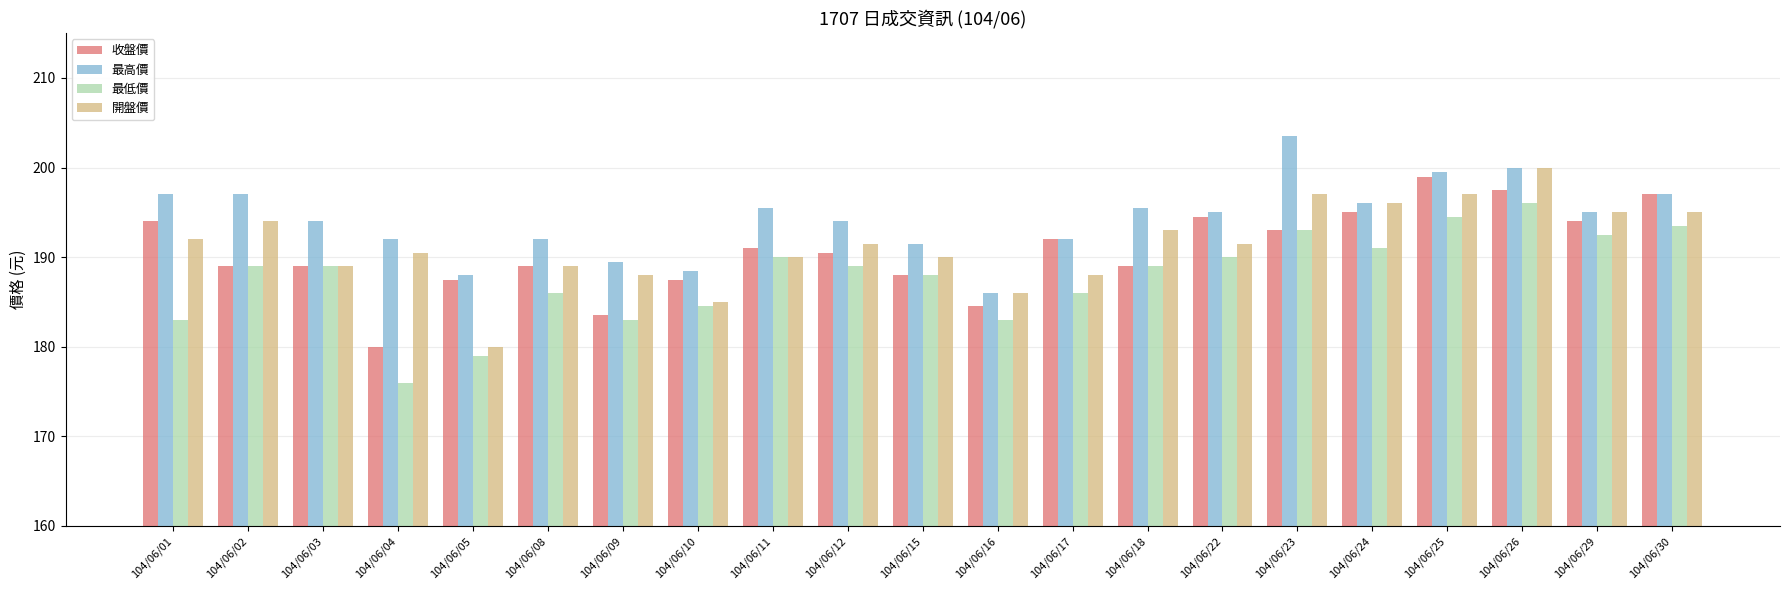

Which series changed the most between 104/06/09 and 104/06/26?

收盤價